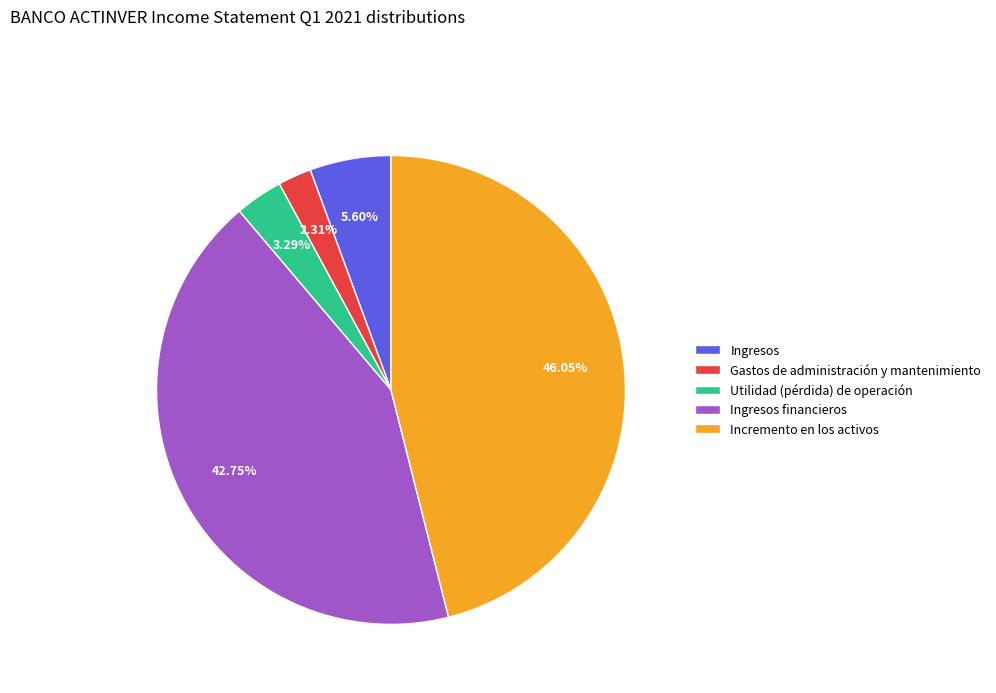

Rank the categories by value from highest to lowest.

Incremento en los activos, Ingresos financieros, Ingresos, Utilidad (pérdida) de operación, Gastos de administración y mantenimiento